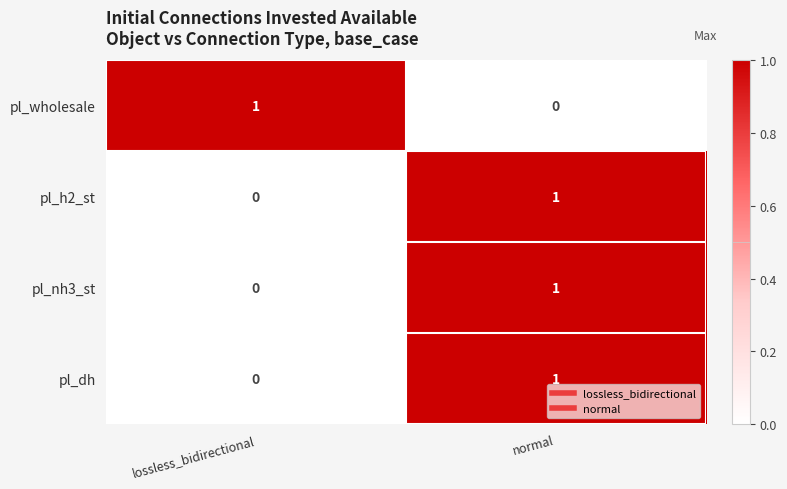

Is it true that pl_nh3_st equals 0 at normal?

False